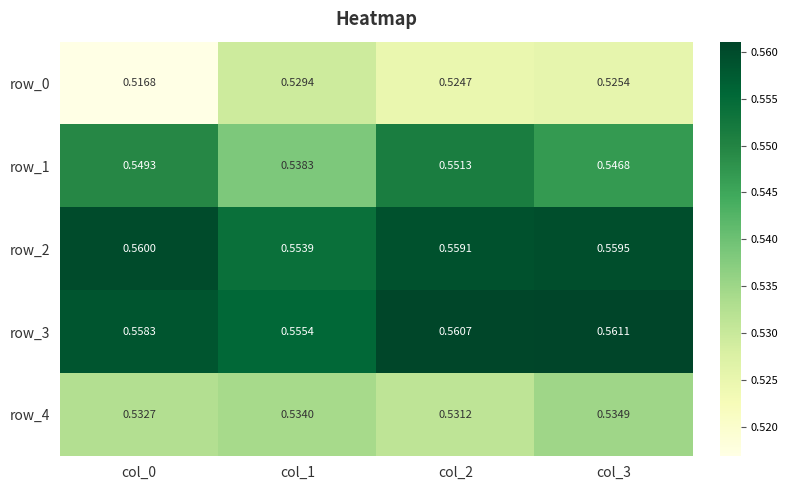

At how many categories does at least one series exceed 0?

4